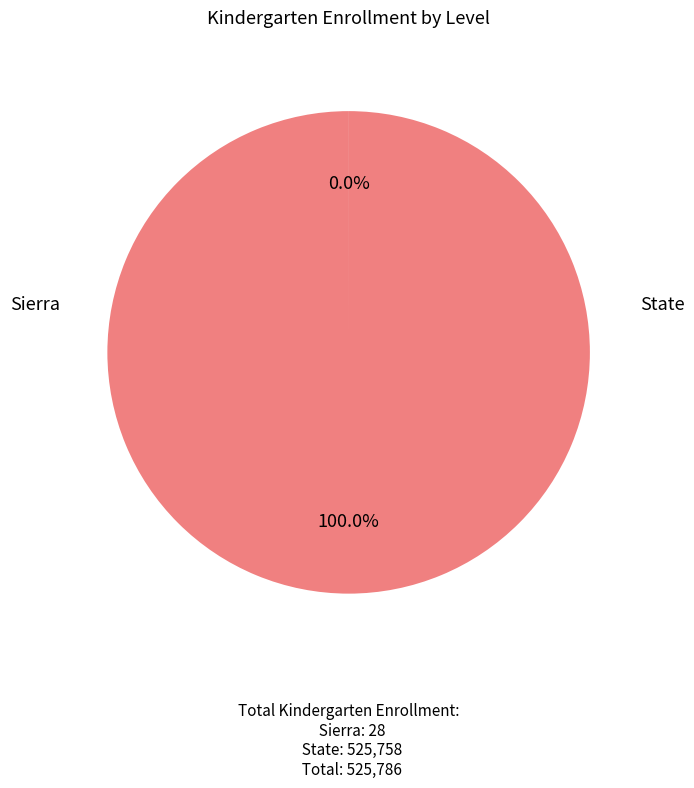

Does State represent more than half of the total?

Yes